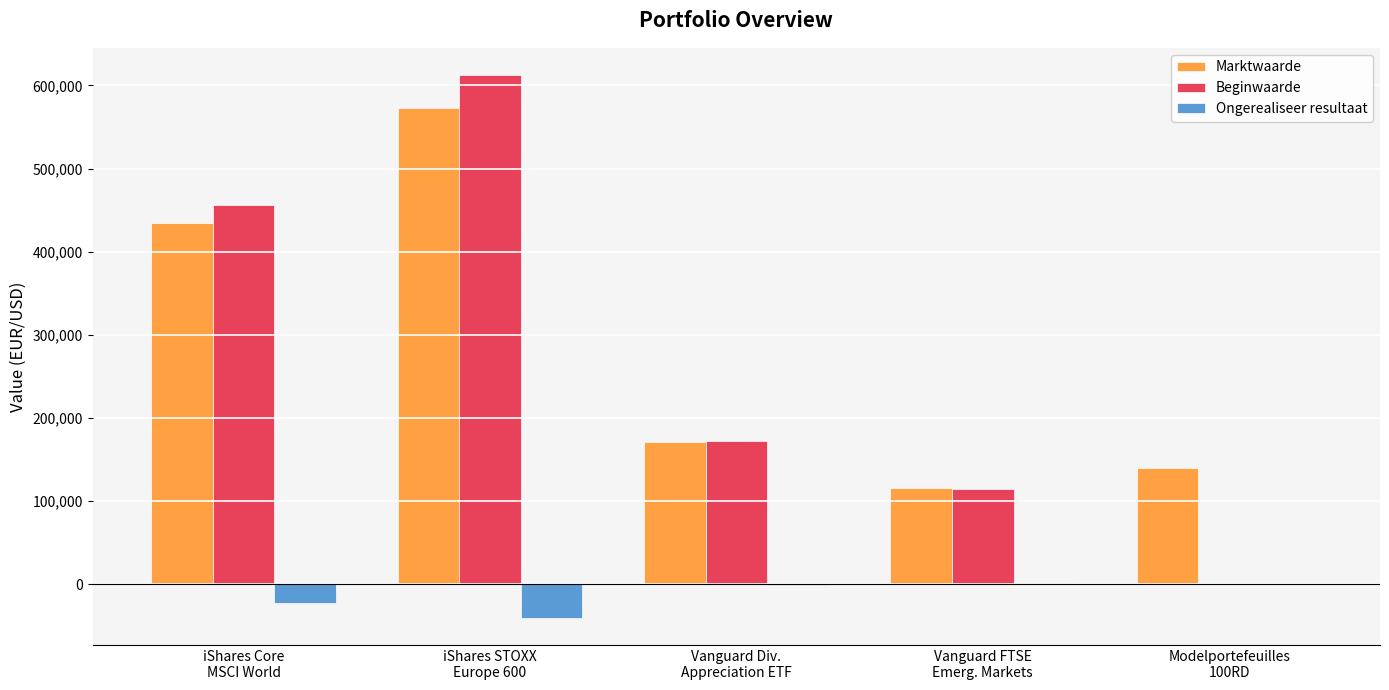

What is the sum of all Beginwaarde values?

1355810